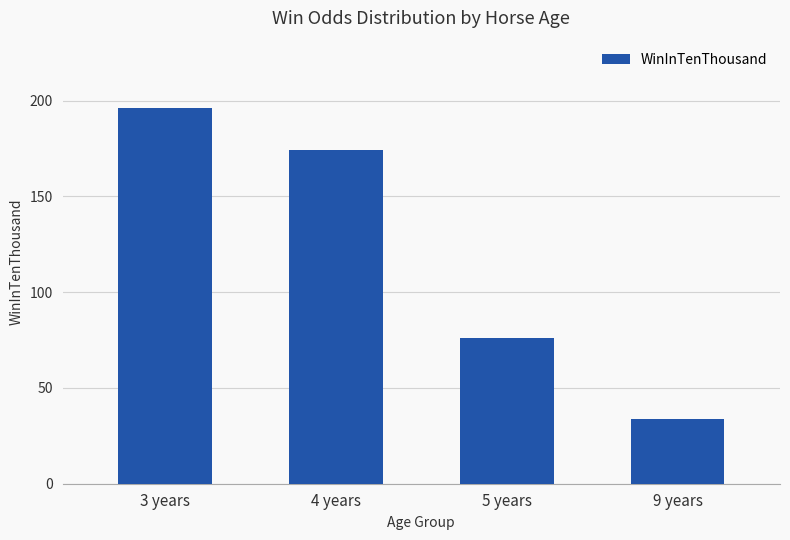

Which category has the highest value across all series?

3 years